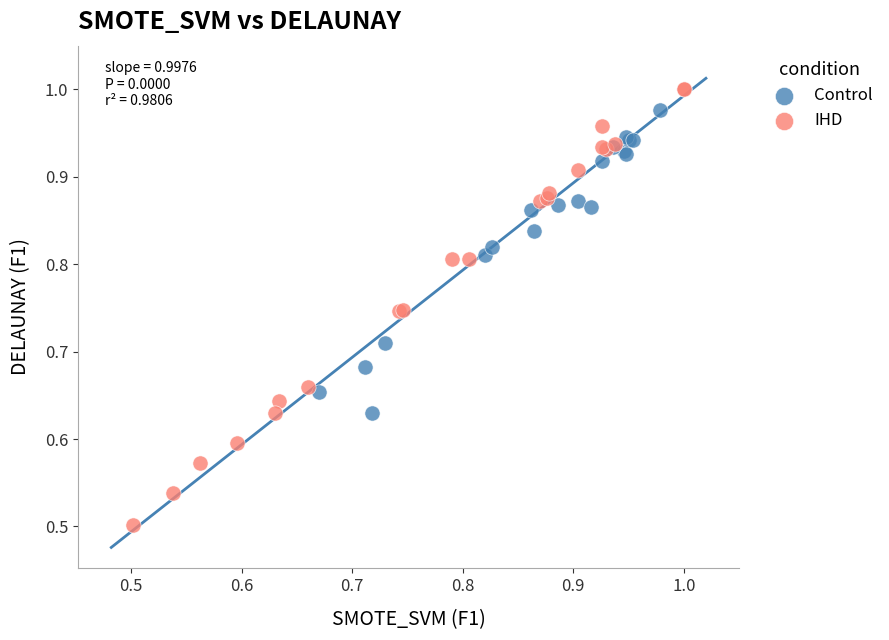

Which series reaches the maximum Y coordinate?

IHD